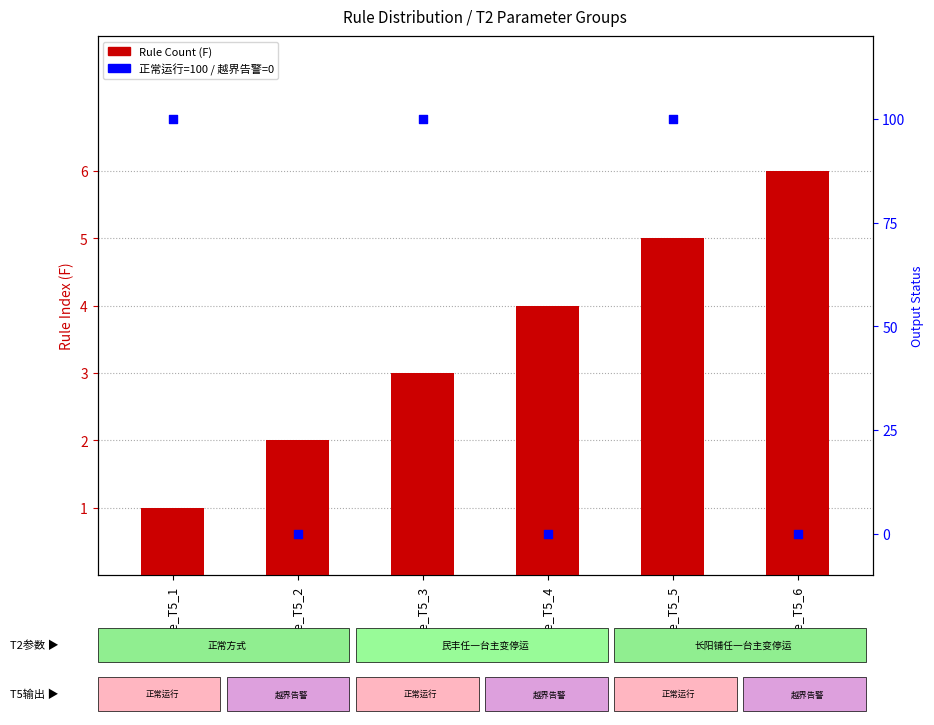

Which series reaches the maximum Y coordinate?

Output Status (正常运行=100)